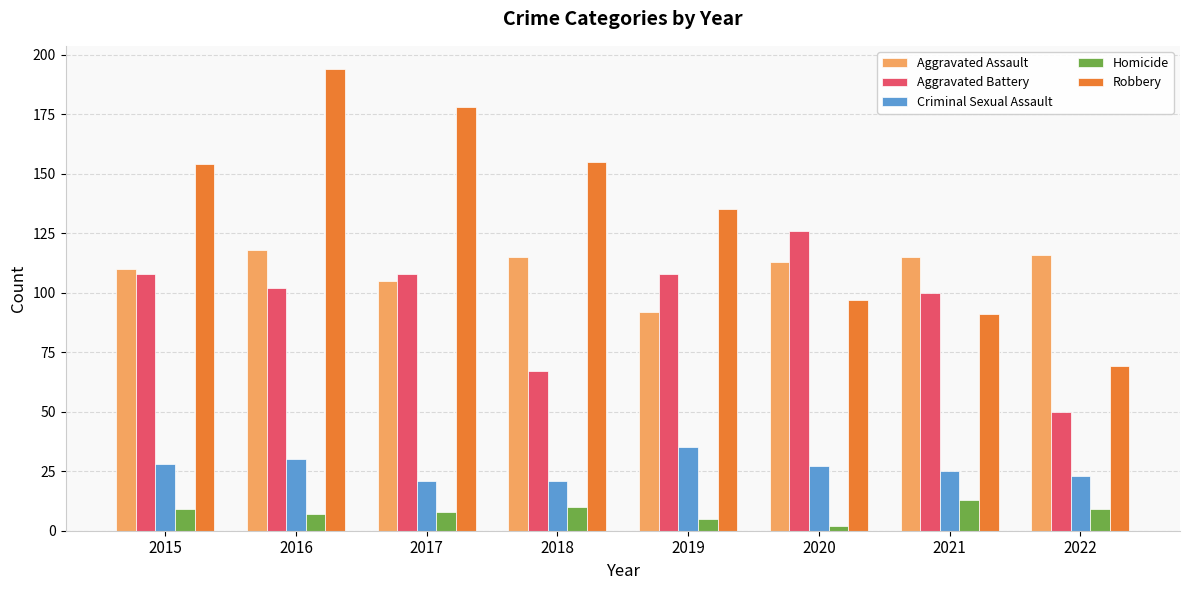

Which series changed the most between 2017 and 2020?

Robbery